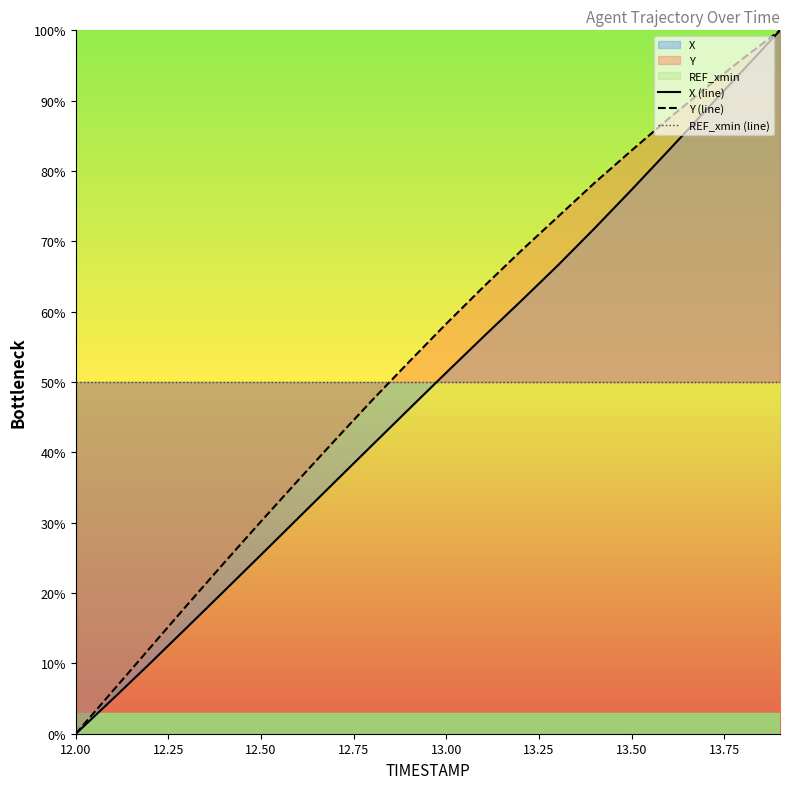

What position from the left is 12.00?

1